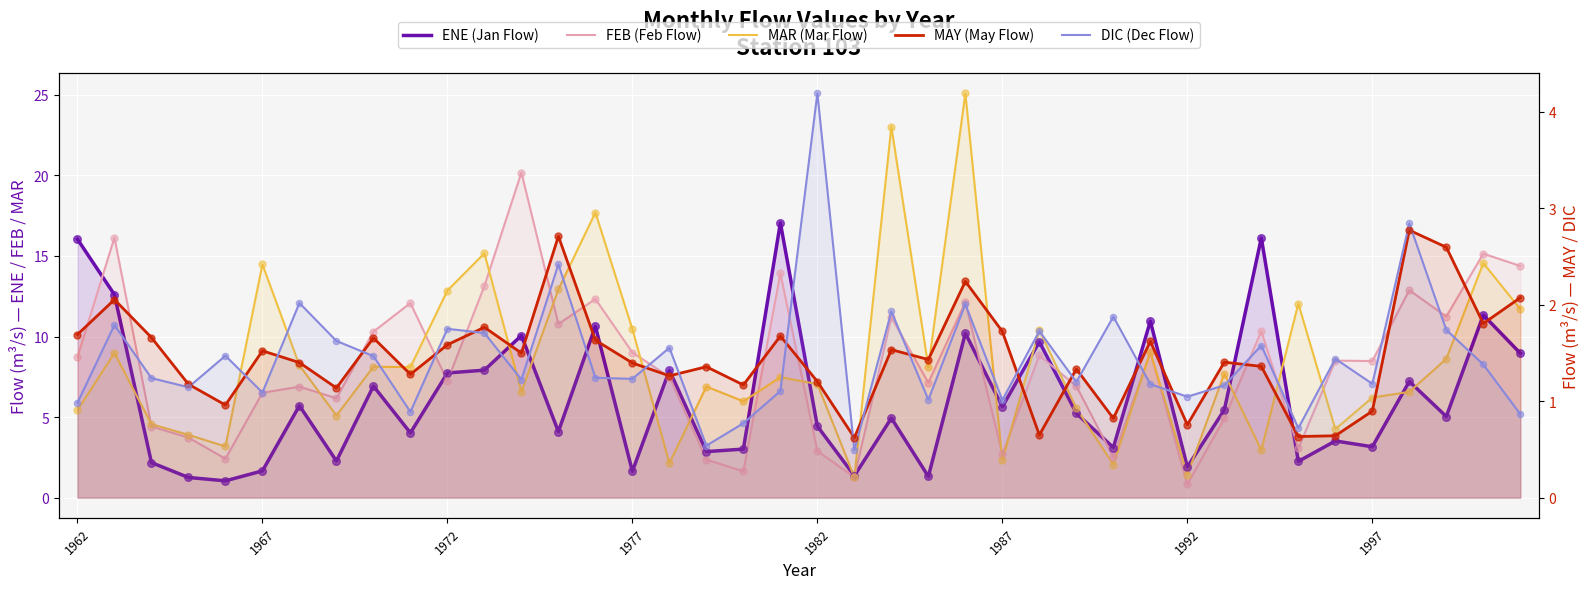

What is the total value across all series at 1967?

25.3